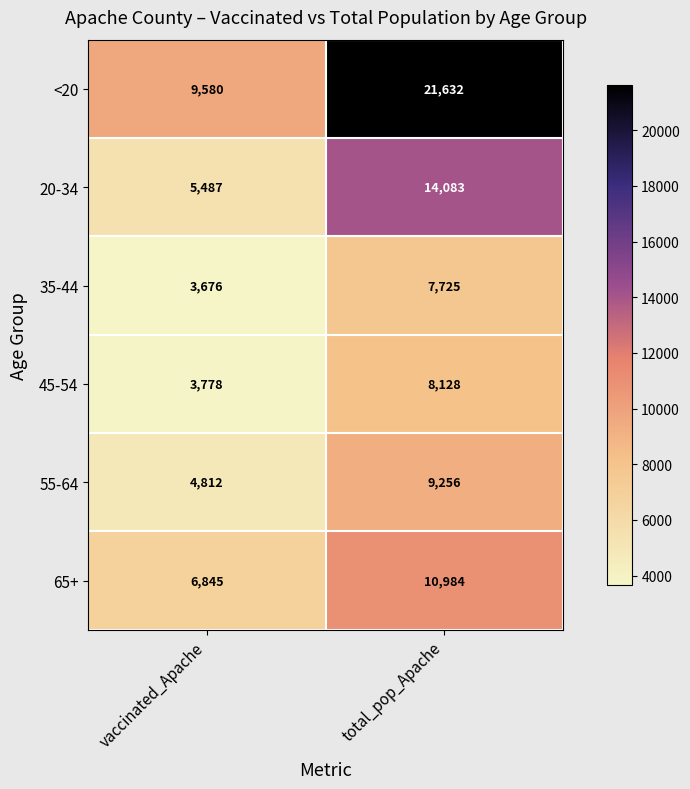

How many distinct data groups are displayed?

6